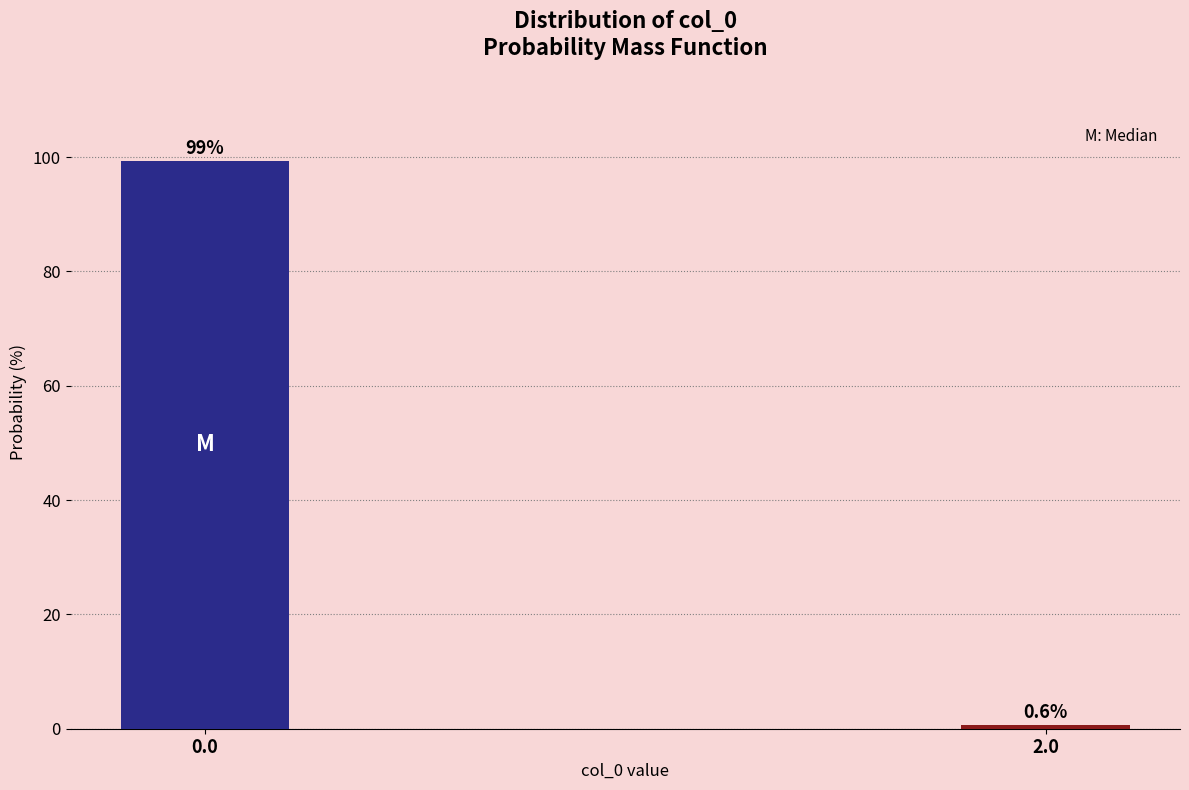

Reading left to right, list all the values displayed in this chart.

99.4	0.6